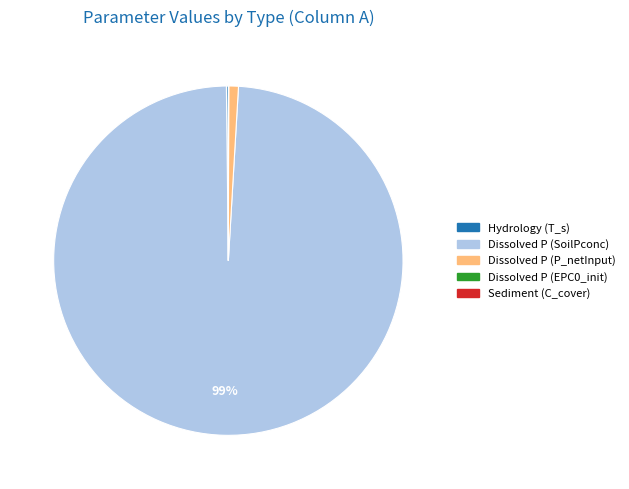

To the nearest percent, what is the average slice percentage?

20%